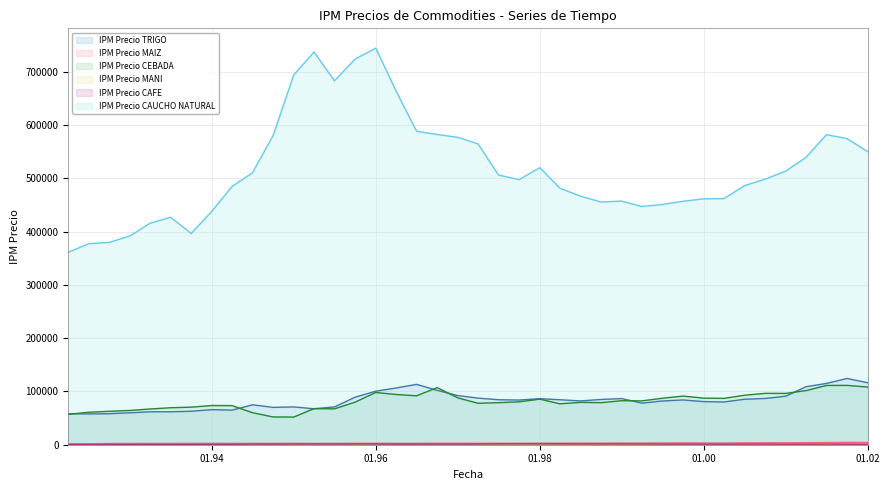

What is the maximum value shown in the chart?

744469.4